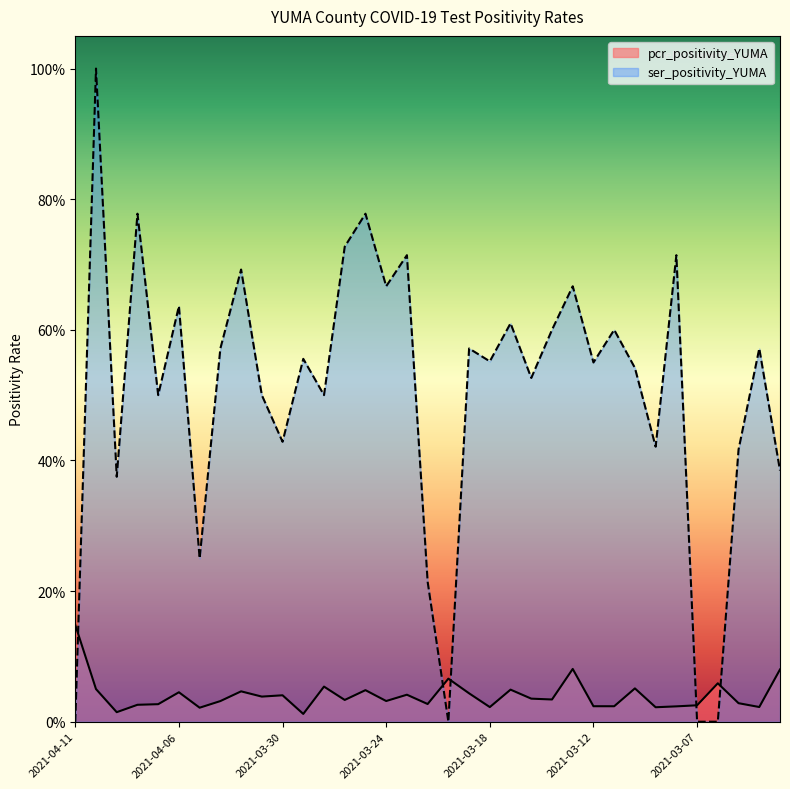

What is the sum of all pcr_positivity_YUMA values?

1.4